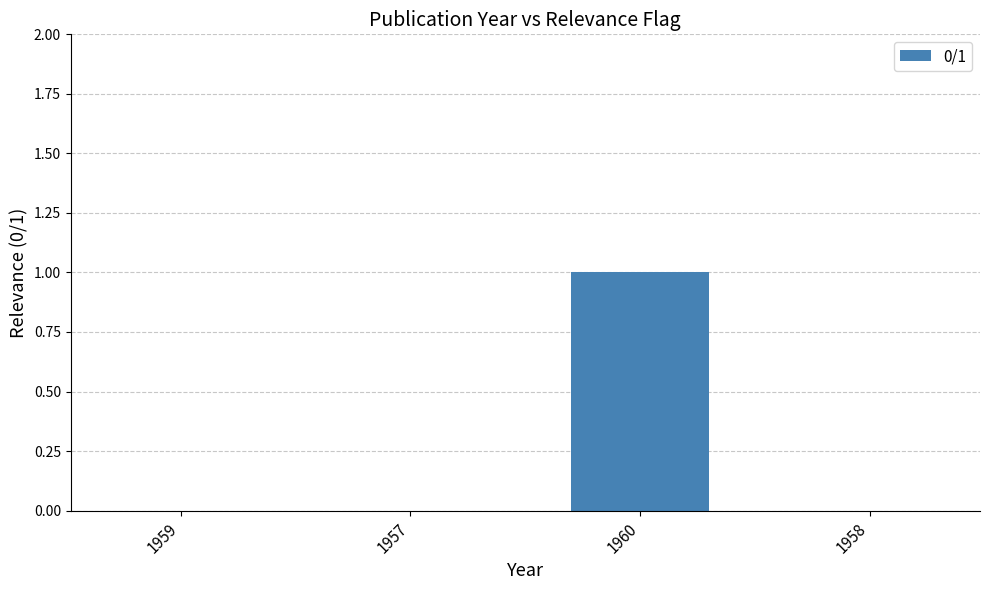

Is it true that the value at 1960 is 1?

True